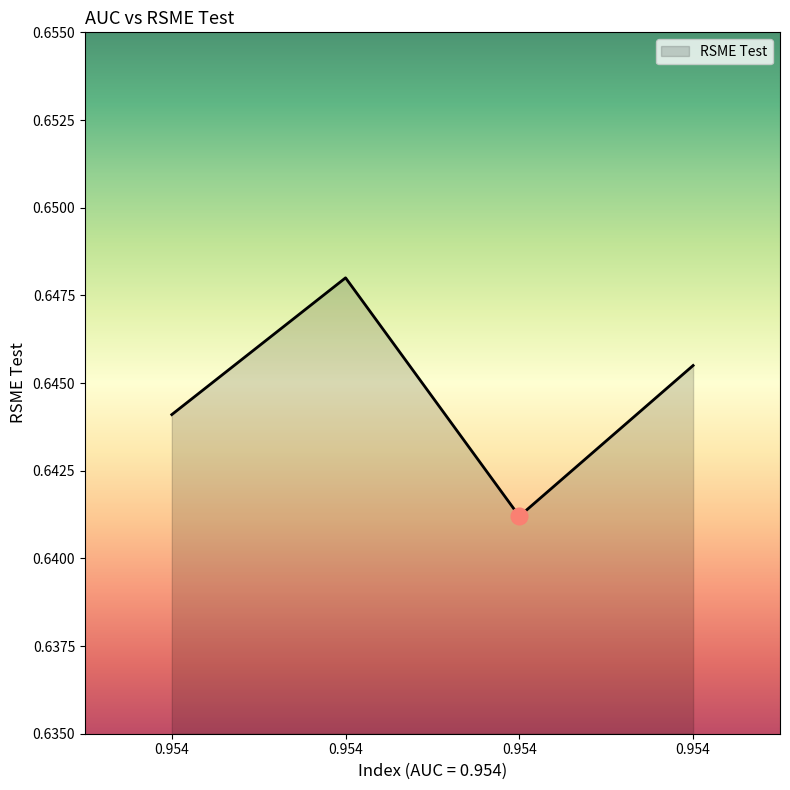

Reading left to right, what are all the values shown in this chart?

0.954=0.6	0.954=0.6	0.954=0.6	0.954=0.6